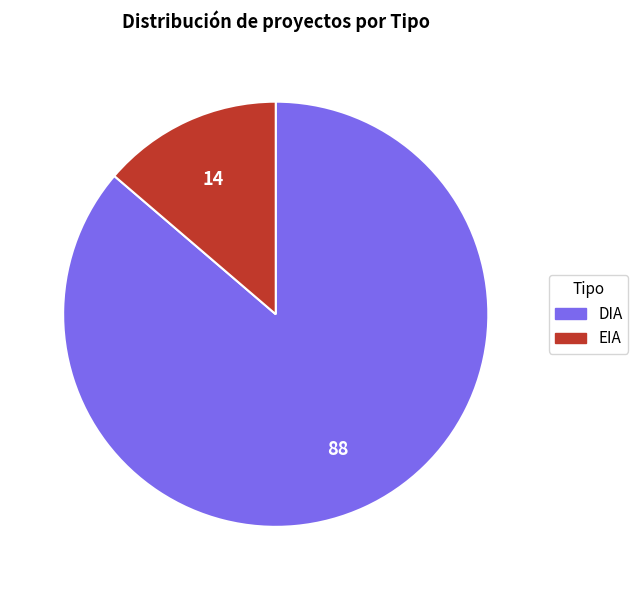

What is the smallest slice in the pie chart?

EIA